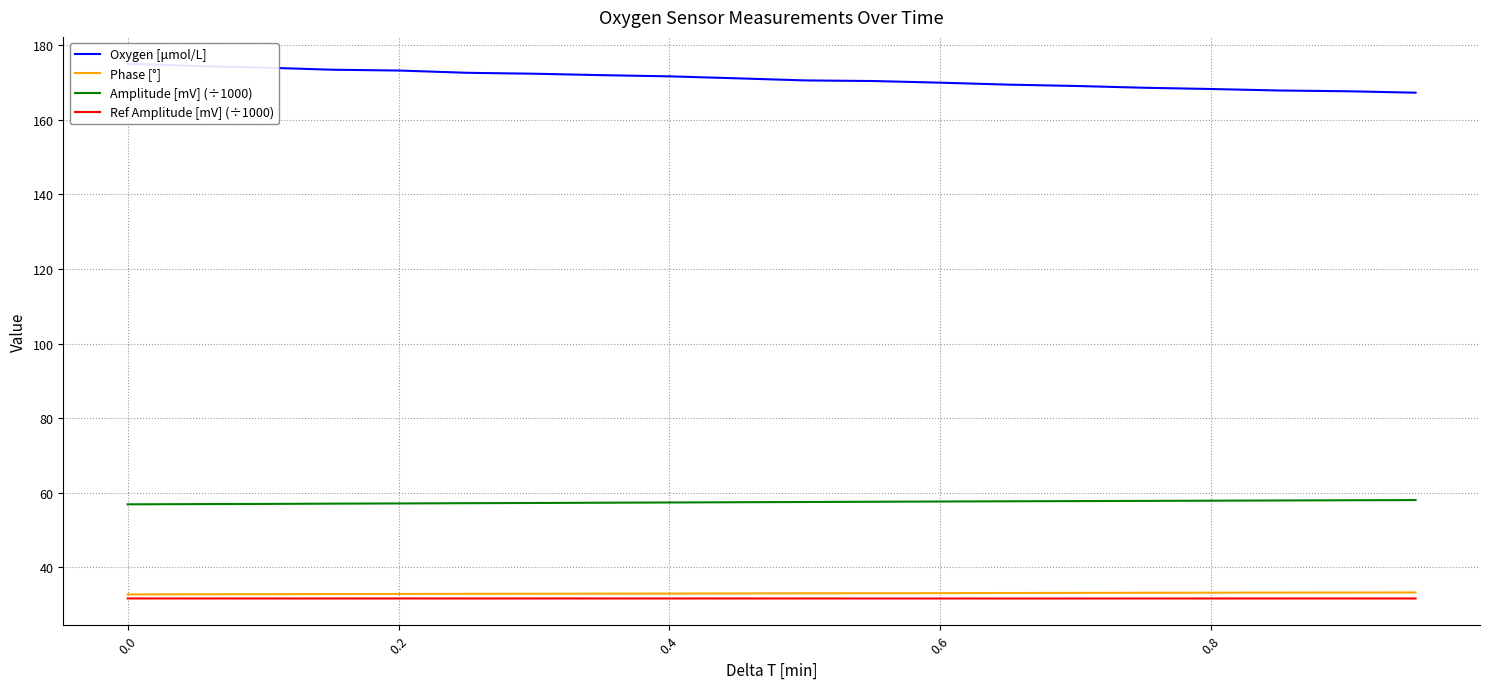

True or false: Phase [°] and Amplitude [mV] (÷1000) intersect in this chart.

False